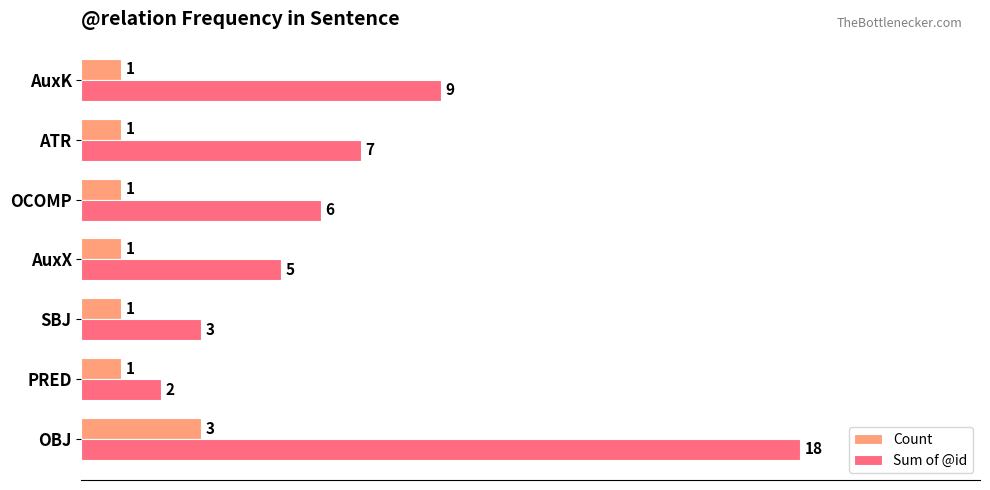

What is the difference between the highest and lowest values at OCOMP?

5